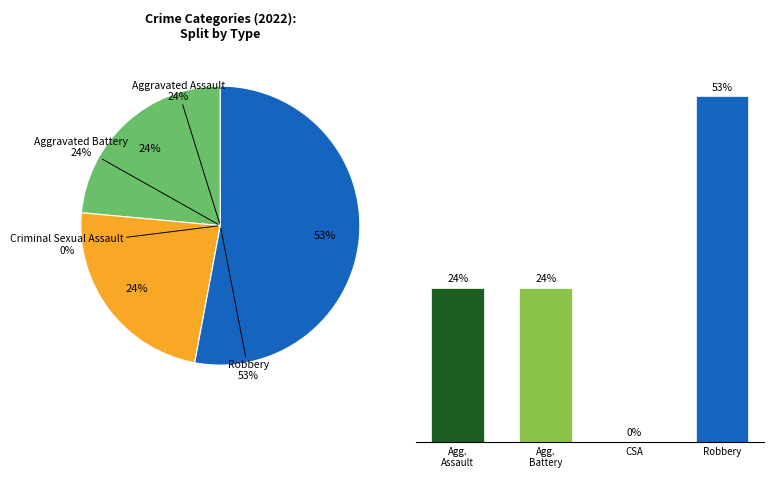

Count the number of slices in the pie.

4